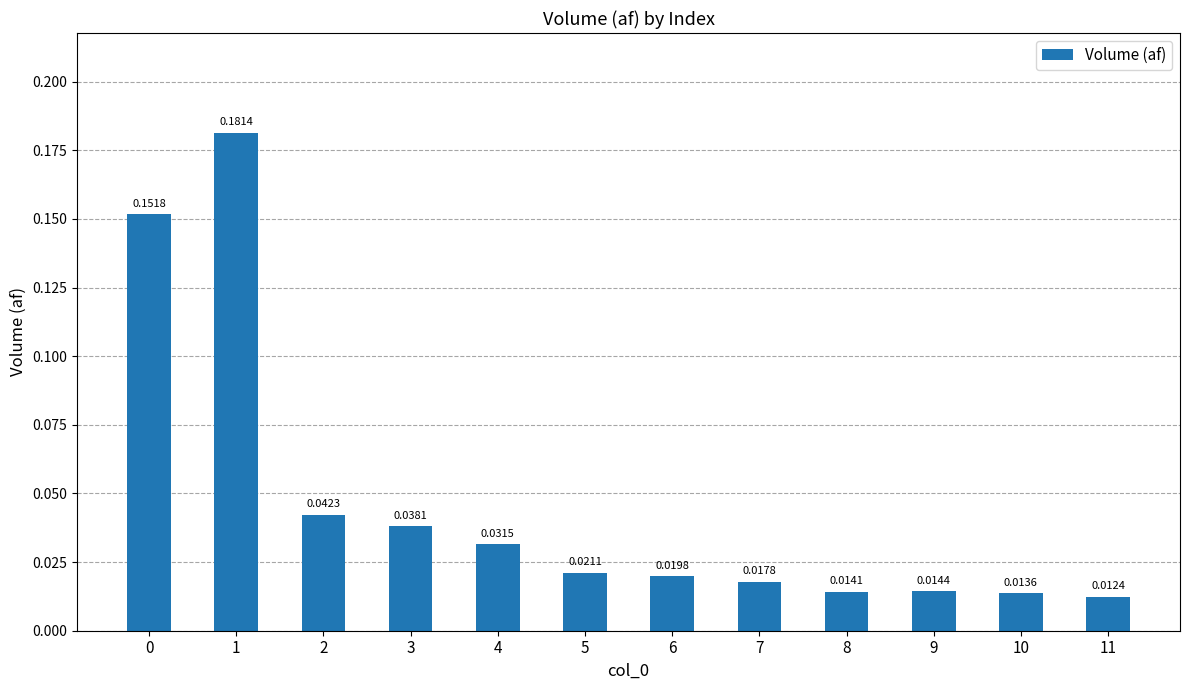

Which label corresponds to the smallest value in the chart?

11